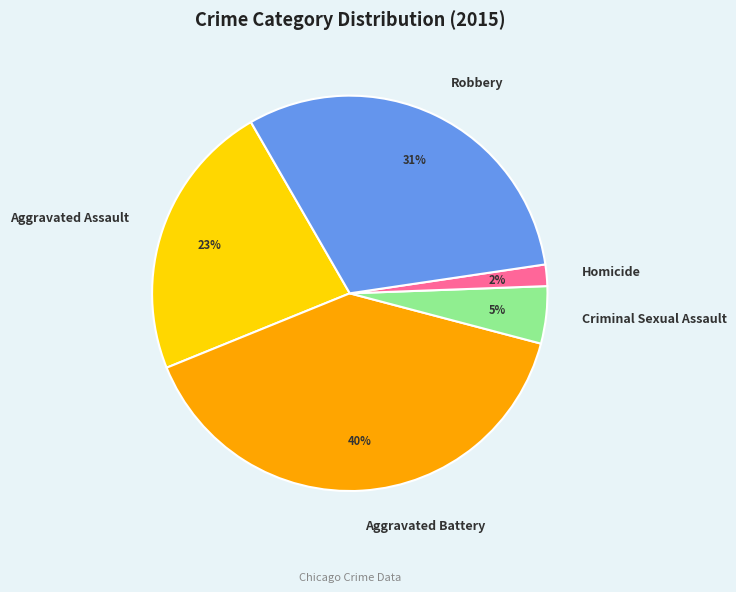

Is Robbery the majority of the pie?

No